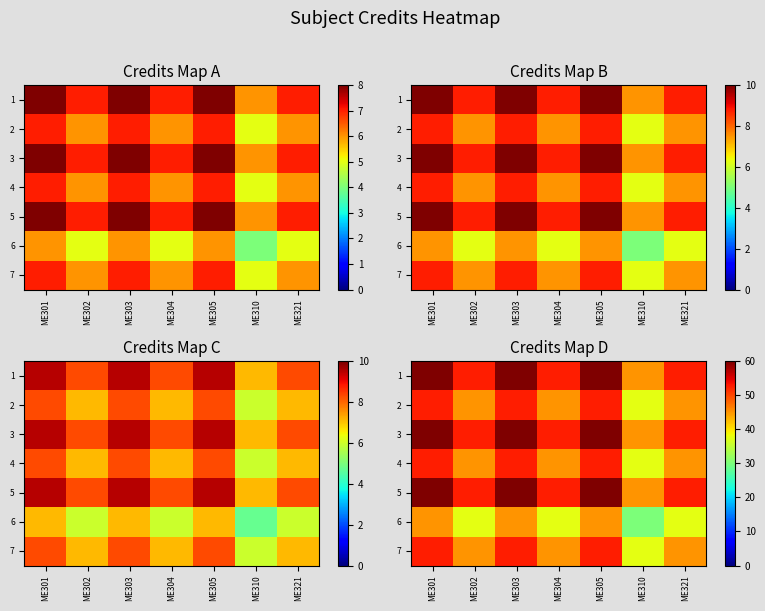

What value does the 7 series have at ME303?

52.5